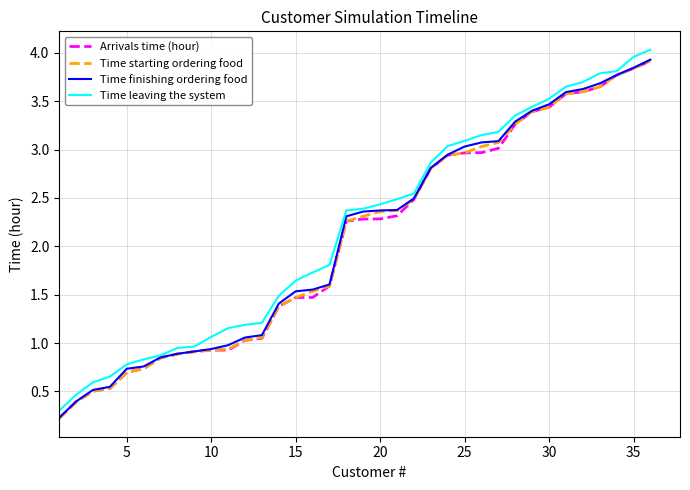

Which series has the largest range (max minus min)?

Time leaving the system